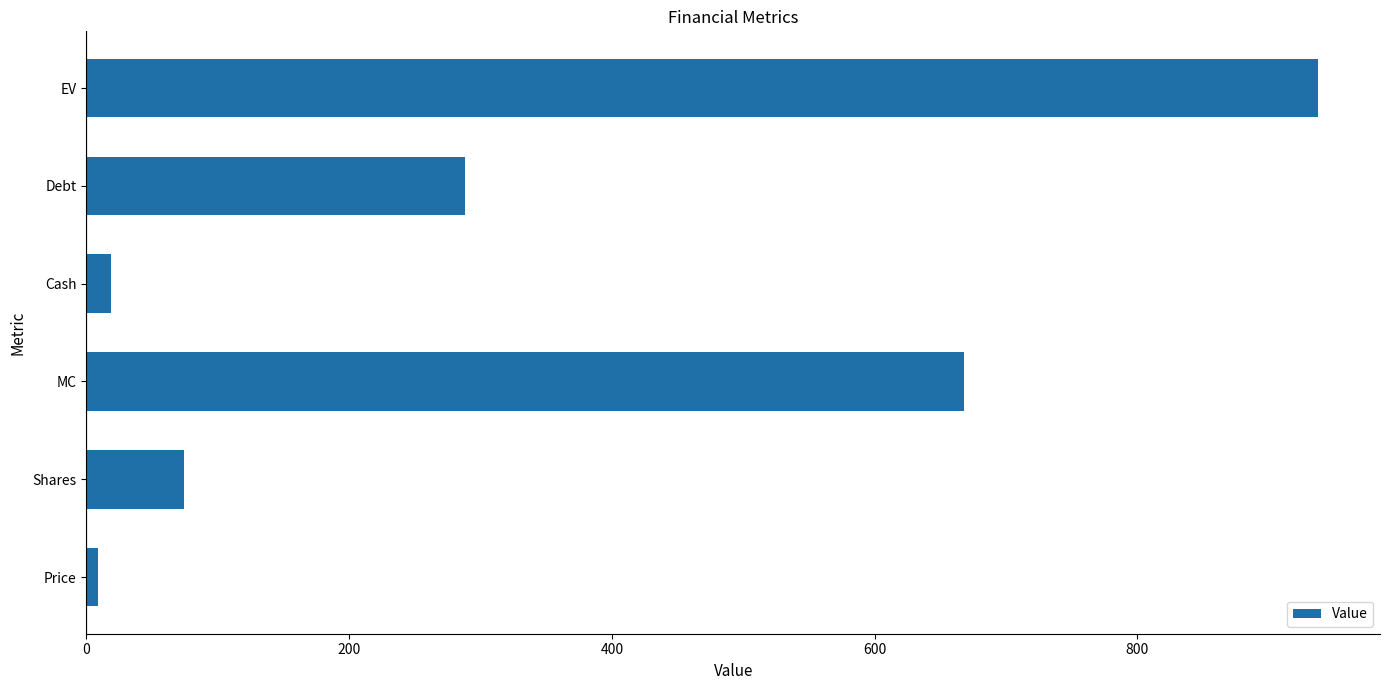

Reading bottom to top, list all the values displayed in this chart.

9.0	74.2	668.0	18.5	288.2	937.7